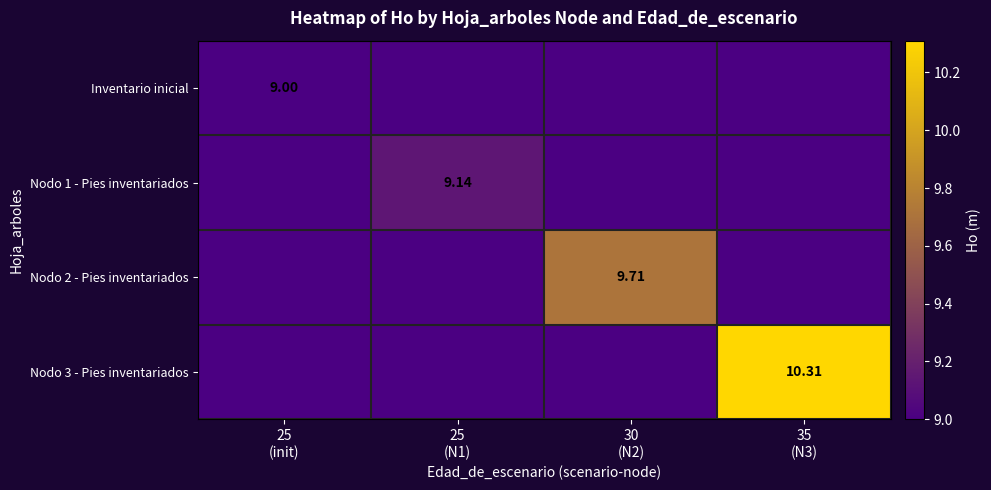

How many positive values does the Nodo 2 - Pies inventariados series have?

1